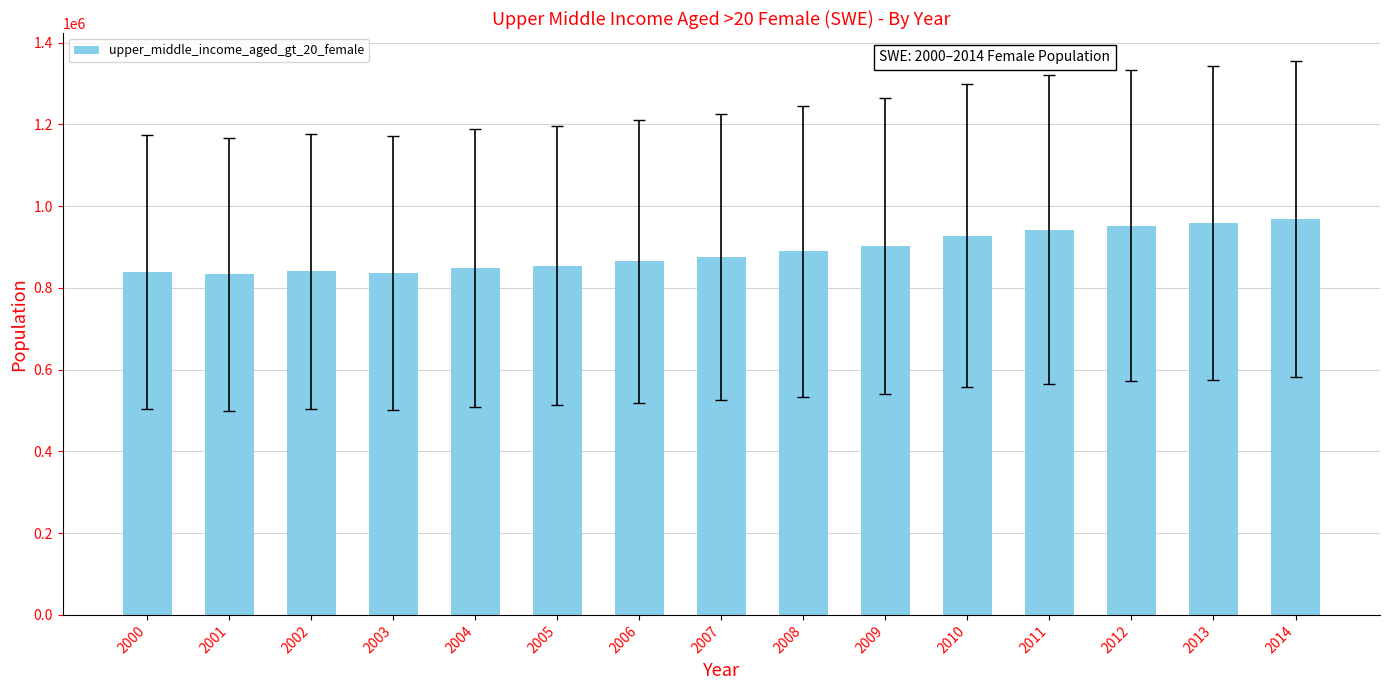

What is the sum of the values at 2004 and 2003?

1686042